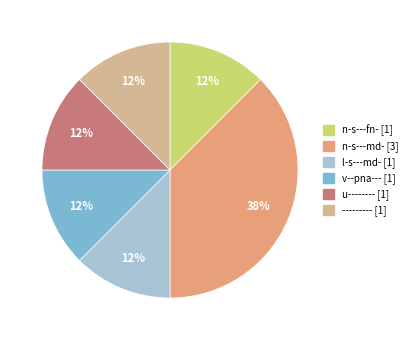

Which category has the biggest portion of the pie?

n-s---md-